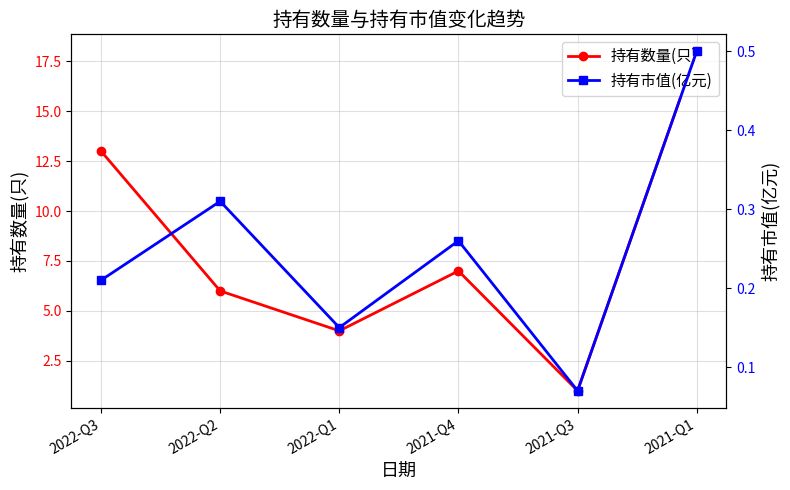

At which label does 持有数量(只) first exceed 7?

2022-Q3